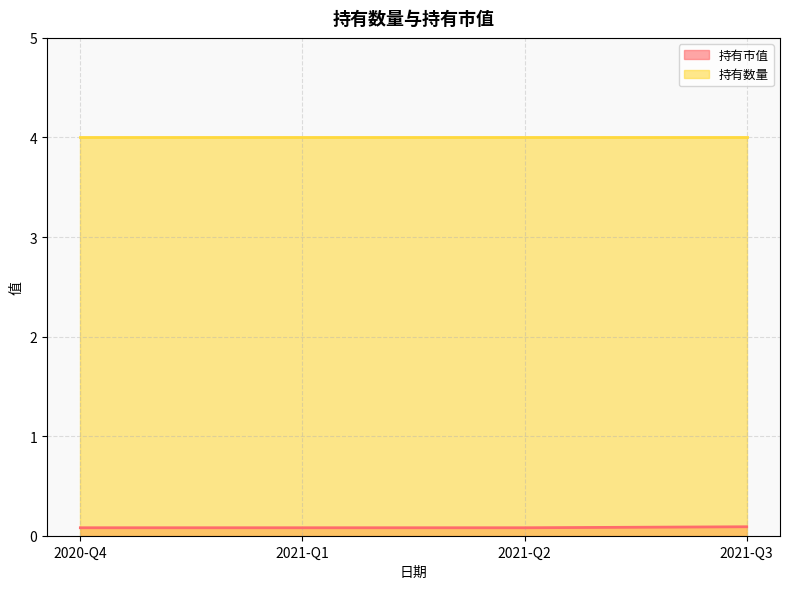

Rank the categories by value from lowest to highest.

2020-Q4, 2021-Q1, 2021-Q2, 2021-Q3